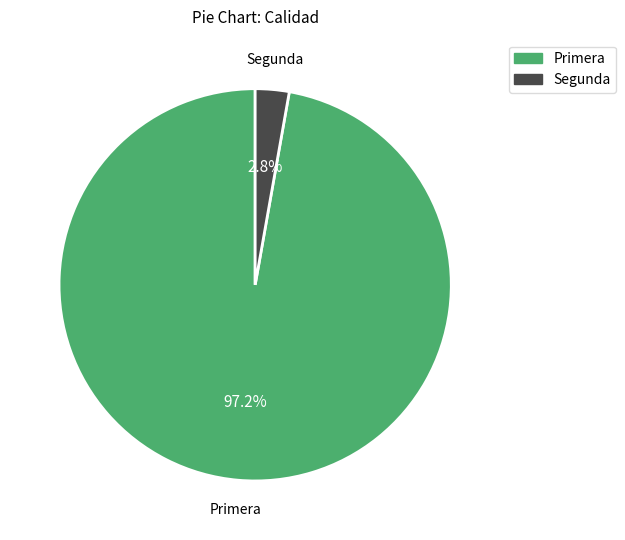

What portion of the pie excludes Primera?

2.8%